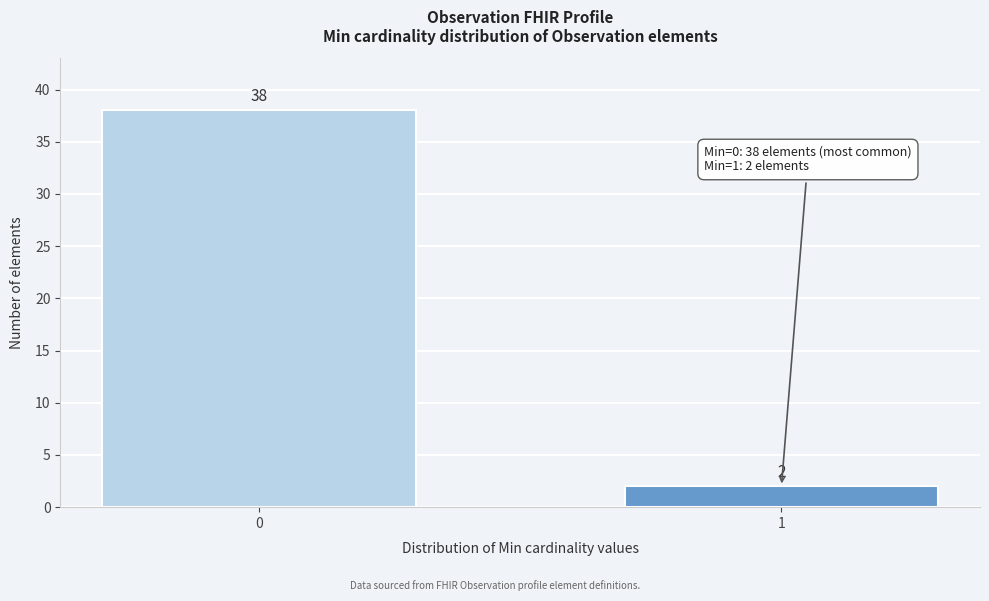

Reading left to right, what are all the values shown in this chart?

38	2